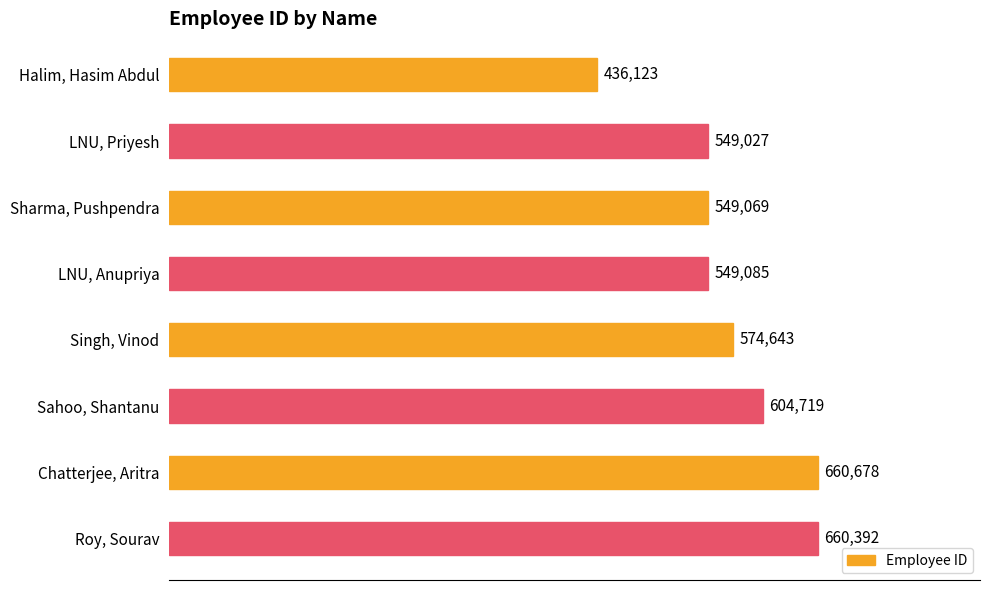

Reading top to bottom, what are all the values shown in this chart?

Halim, Hasim Abdul=436123	LNU, Priyesh=549027	Sharma, Pushpendra=549069	LNU, Anupriya=549085	Singh, Vinod=574643	Sahoo, Shantanu=604719	Chatterjee, Aritra=660678	Roy, Sourav=660392